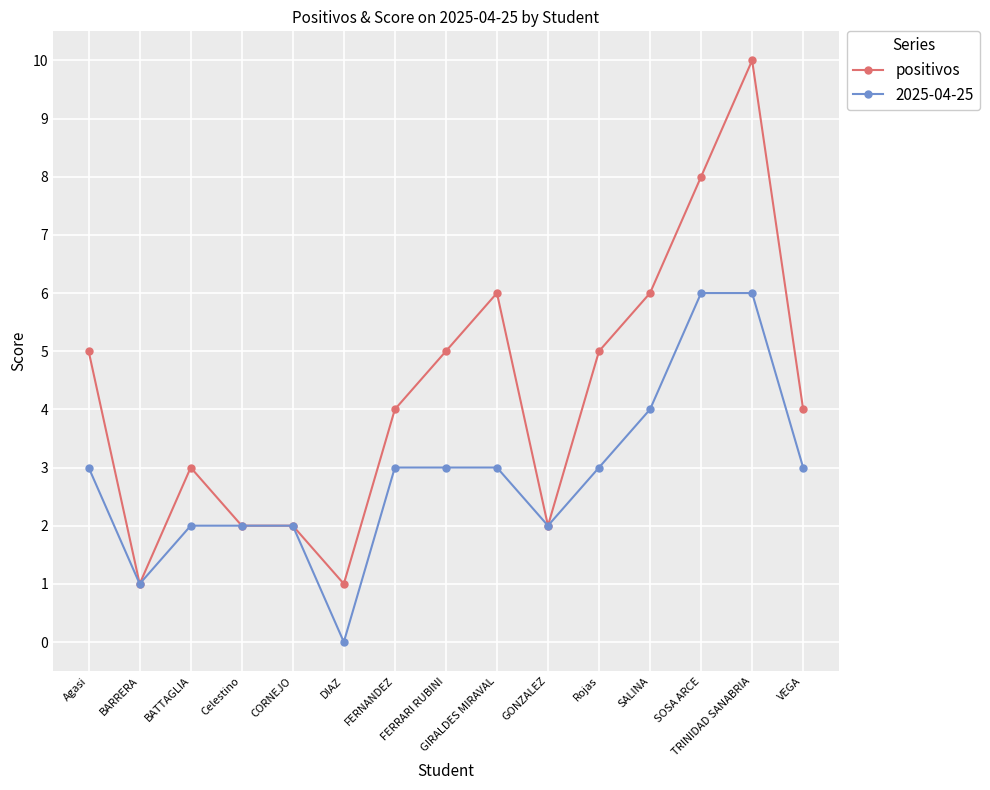

Which series has the largest range (max minus min)?

positivos